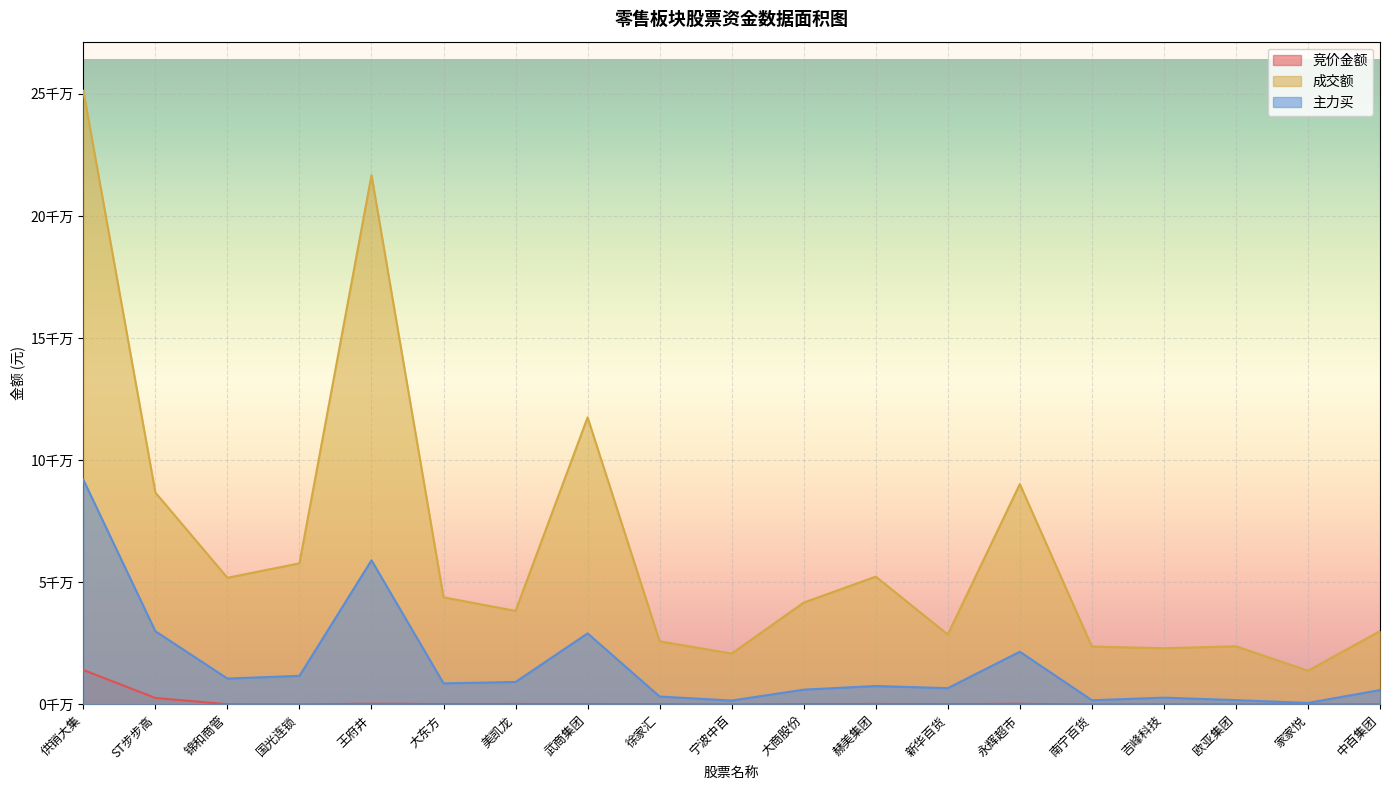

At which category is the sum across all series the highest?

供销大集